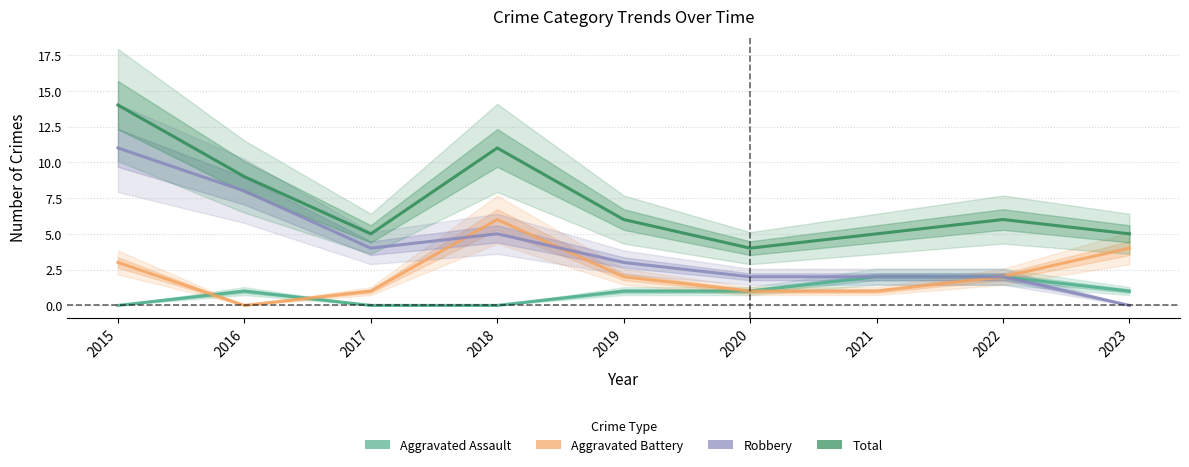

True or false: Aggravated Battery has a value of 1 at 2019.

False